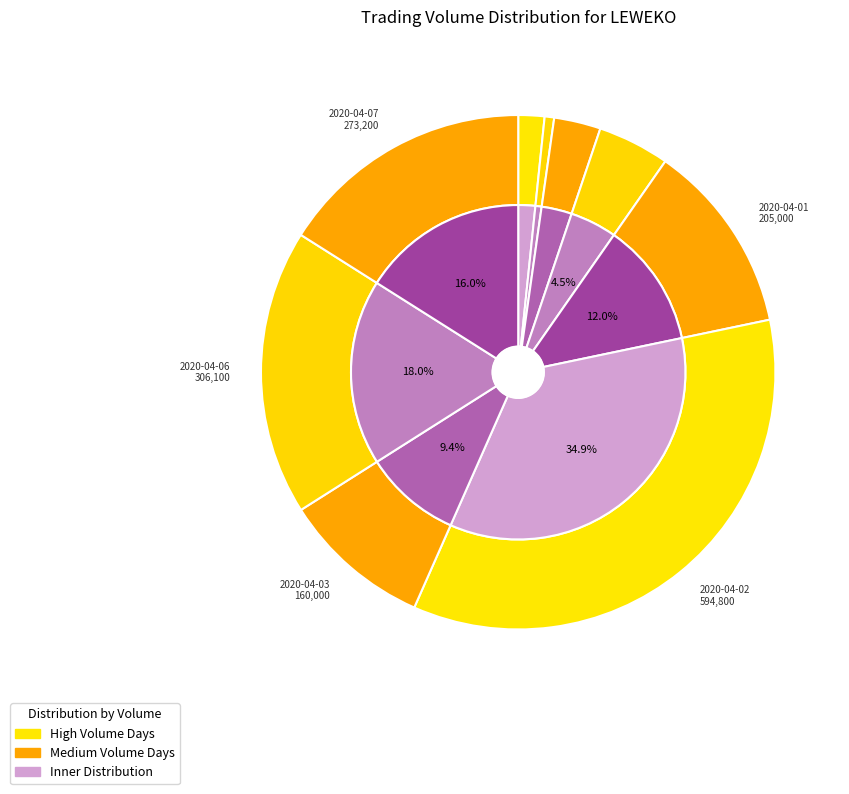

True or false: 2020-04-01 accounts for 3% of the total.

False